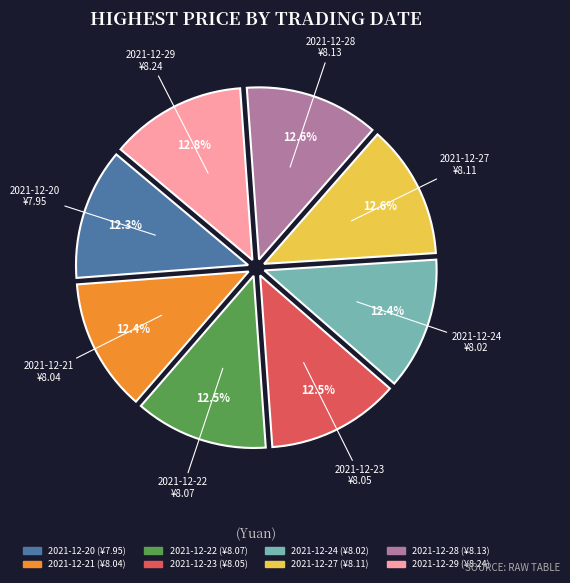

Approximately how many times larger is the value at 2021-12-23 compared to 2021-12-27?

1.0